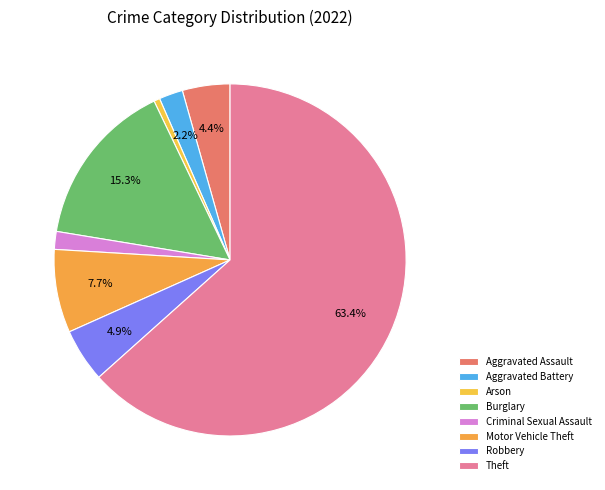

To the nearest percent, what percentage of the pie is Burglary?

15%